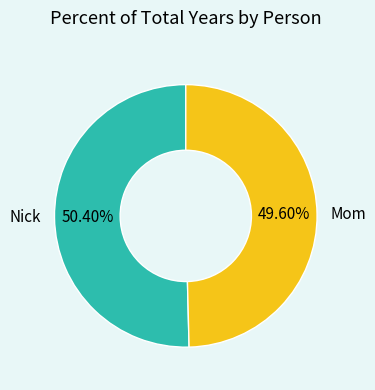

To the nearest percent, what percentage of the pie is Nick?

50%